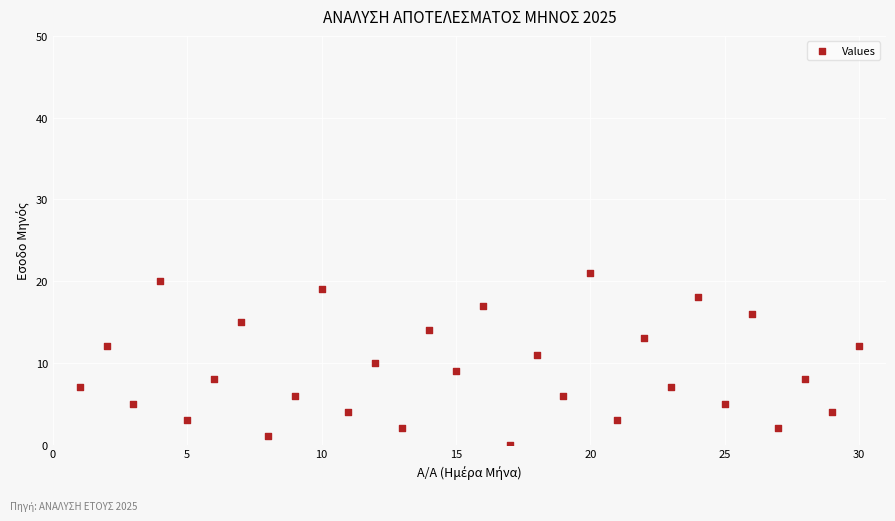

What is the range of Y values (max minus min)?

21